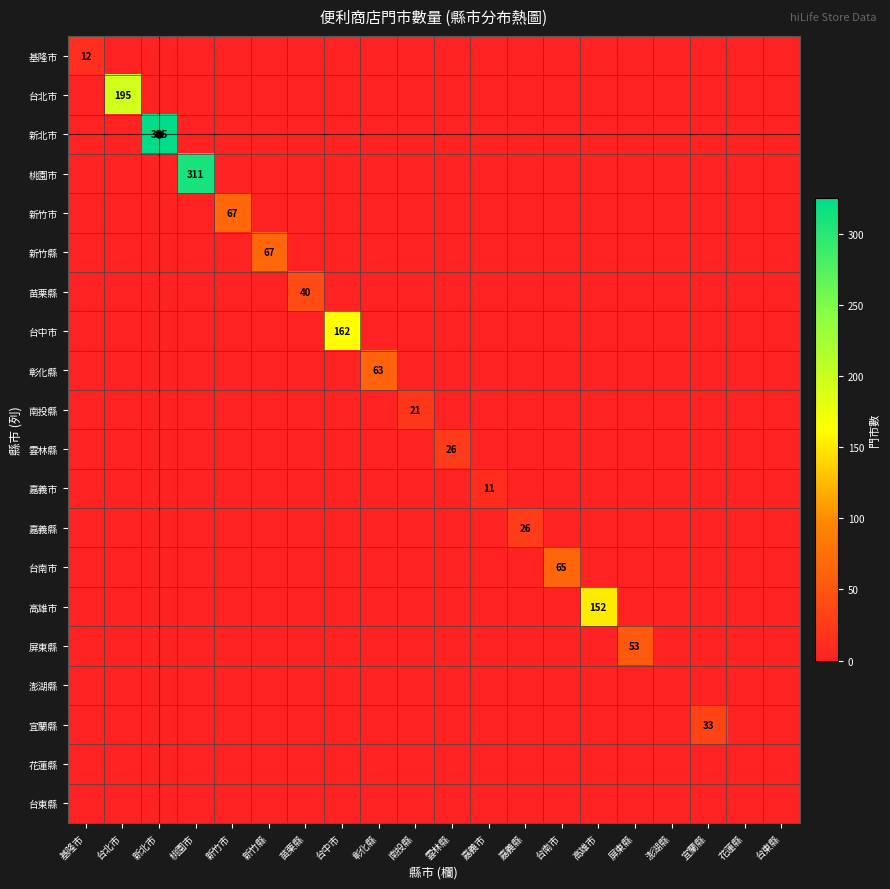

The value of 彰化縣 at 彰化縣 is 63.0. True or false?

True